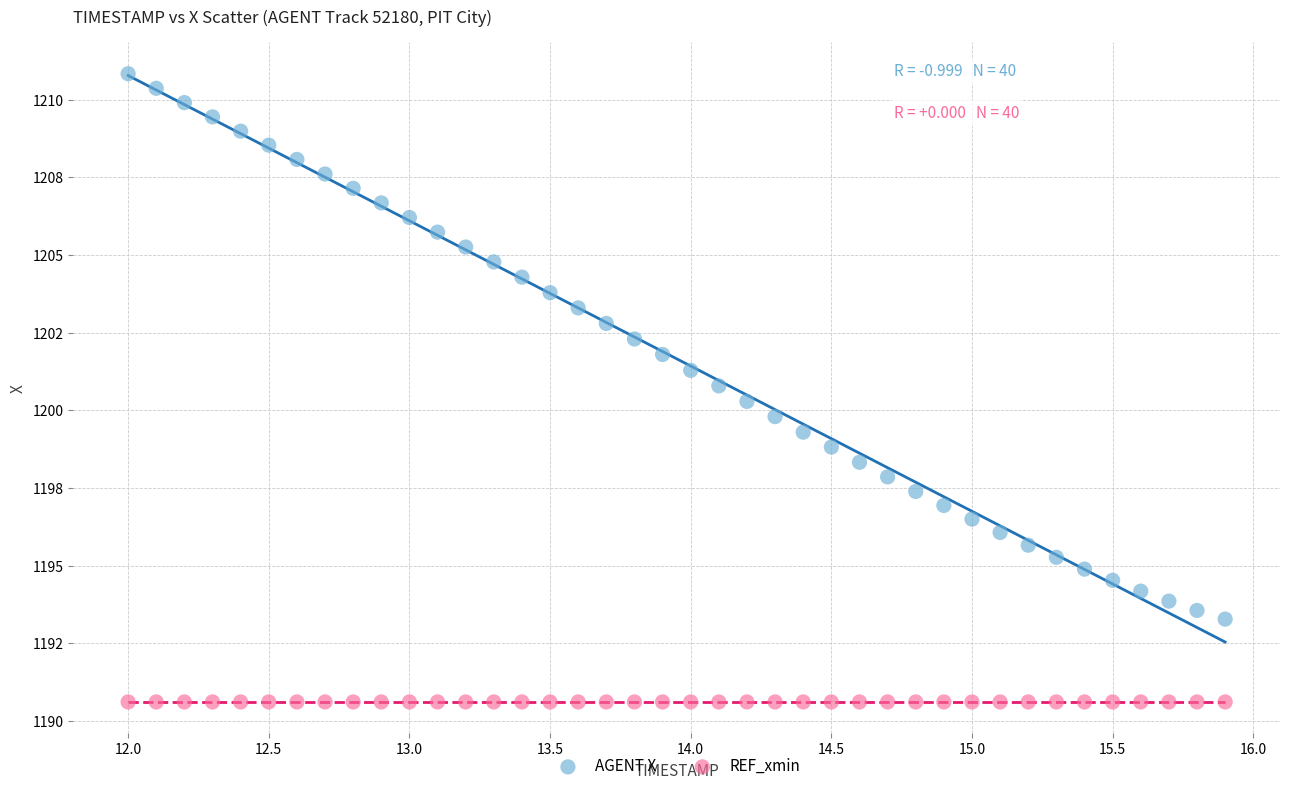

Which series contains the highest Y value?

AGENT X